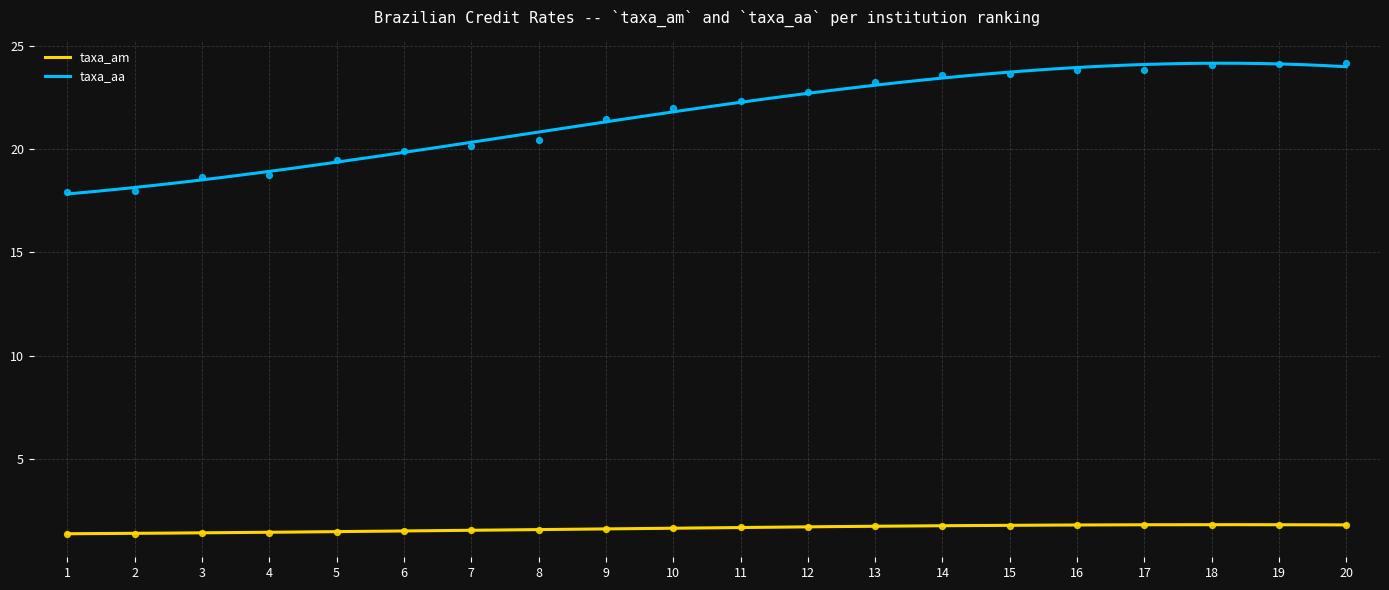

At which category is the sum across all series the highest?

20